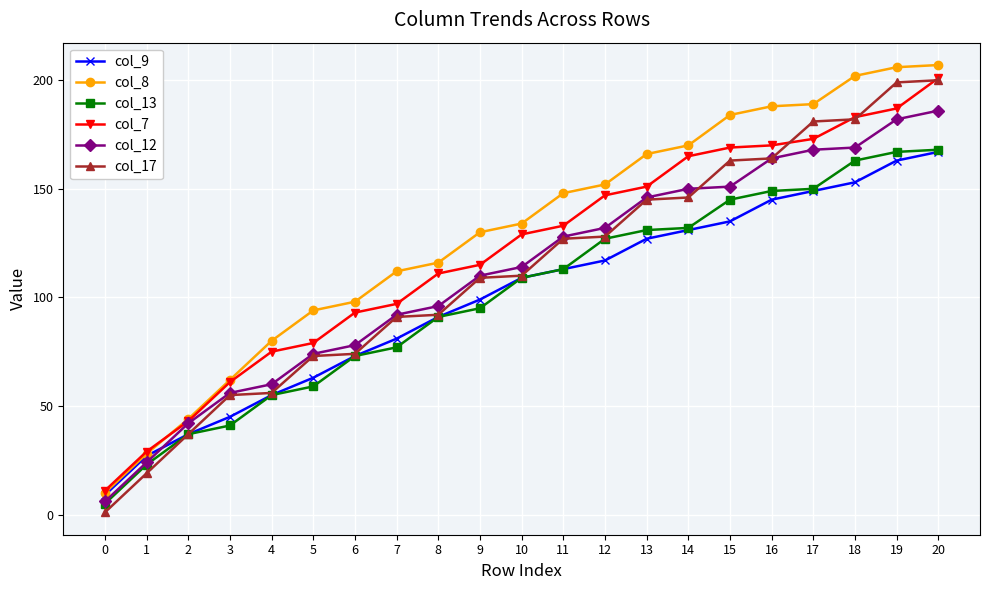

Which series changed the most between 17 and 19?

col_17